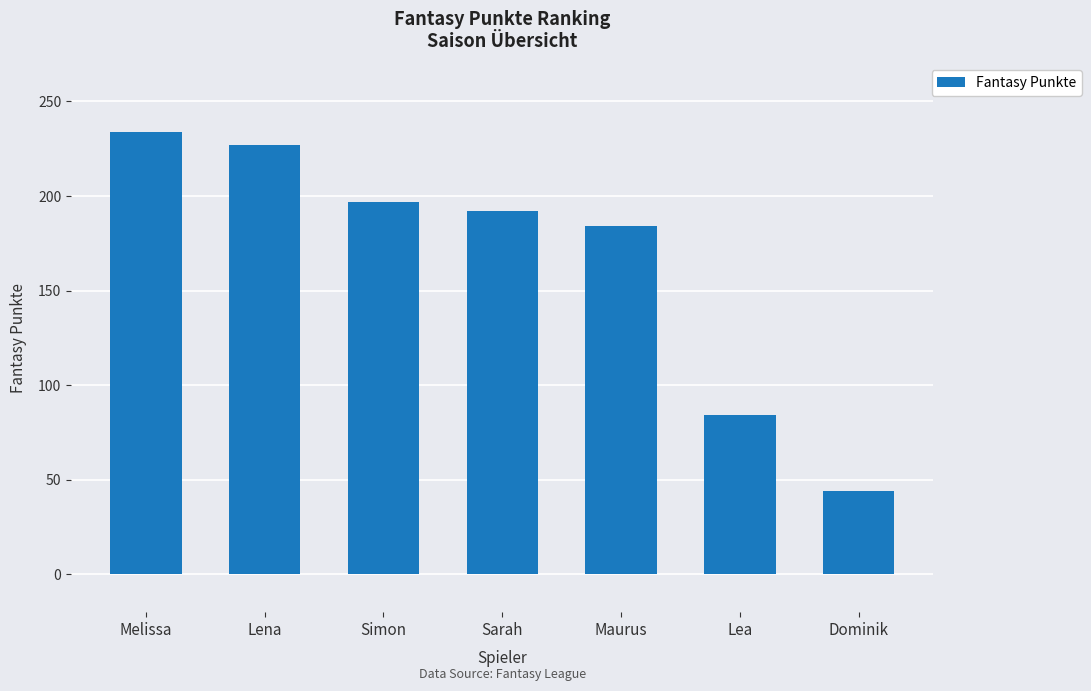

Reading left to right, list all the values displayed in this chart.

234	227	197	192	184	84	44